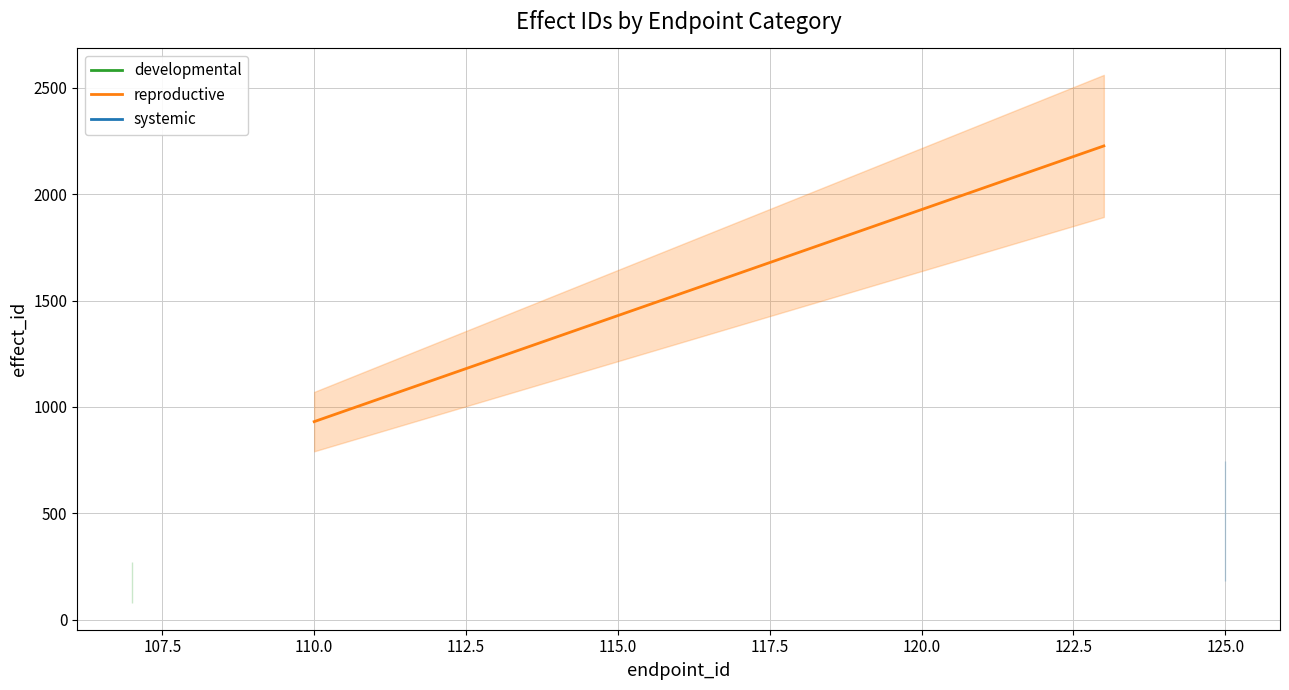

Which has a higher value, 107.5 or 105.0?

107.5